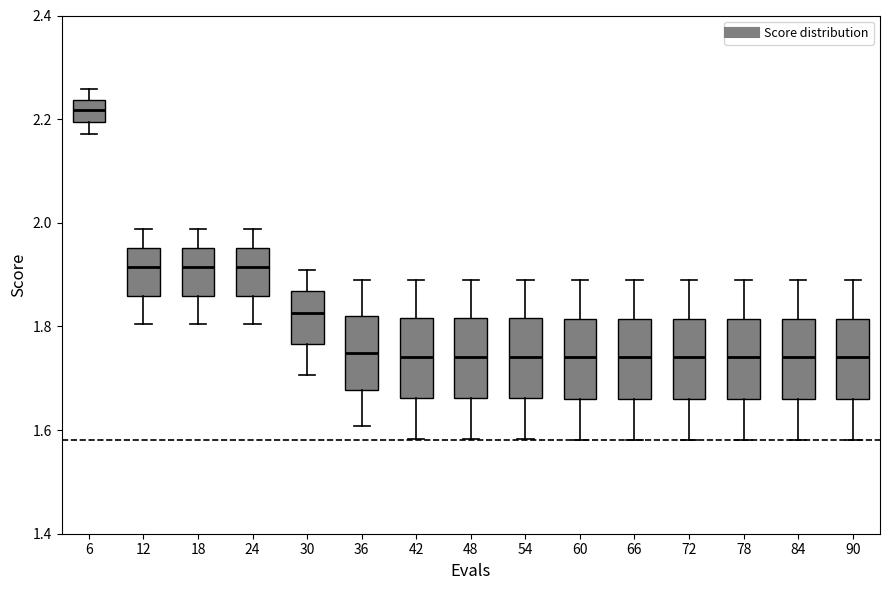

Reading left to right, transcribe this box plot: for each box, give where its median line is, the range the box spans, and where its two whiskers end, as read against the y-axis. The values are not printed on the chart, so give them approximately, as read against the axis.

6: median 2.22, box 2.20 to 2.24, whiskers 2.18 to 2.26
12: median 1.92, box 1.86 to 1.96, whiskers 1.80 to 1.98
18: median 1.92, box 1.86 to 1.96, whiskers 1.80 to 1.98
24: median 1.92, box 1.86 to 1.96, whiskers 1.80 to 1.98
30: median 1.82, box 1.76 to 1.86, whiskers 1.70 to 1.90
36: median 1.74, box 1.68 to 1.82, whiskers 1.60 to 1.88
42: median 1.74, box 1.66 to 1.82, whiskers 1.58 to 1.88
48: median 1.74, box 1.66 to 1.82, whiskers 1.58 to 1.88
54: median 1.74, box 1.66 to 1.82, whiskers 1.58 to 1.88
60: median 1.74, box 1.66 to 1.82, whiskers 1.58 to 1.88
66: median 1.74, box 1.66 to 1.82, whiskers 1.58 to 1.88
72: median 1.74, box 1.66 to 1.82, whiskers 1.58 to 1.88
78: median 1.74, box 1.66 to 1.82, whiskers 1.58 to 1.88
84: median 1.74, box 1.66 to 1.82, whiskers 1.58 to 1.88
90: median 1.74, box 1.66 to 1.82, whiskers 1.58 to 1.88